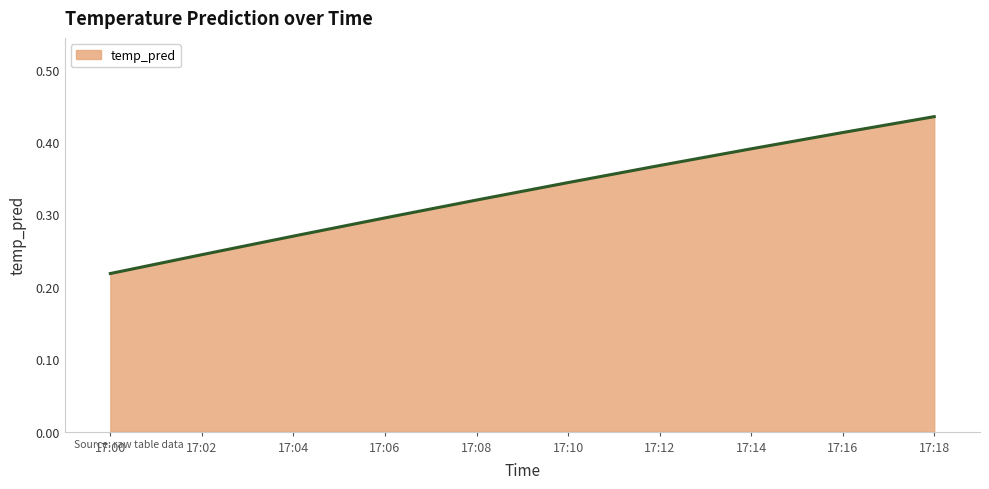

Count the number of categories in the chart.

10